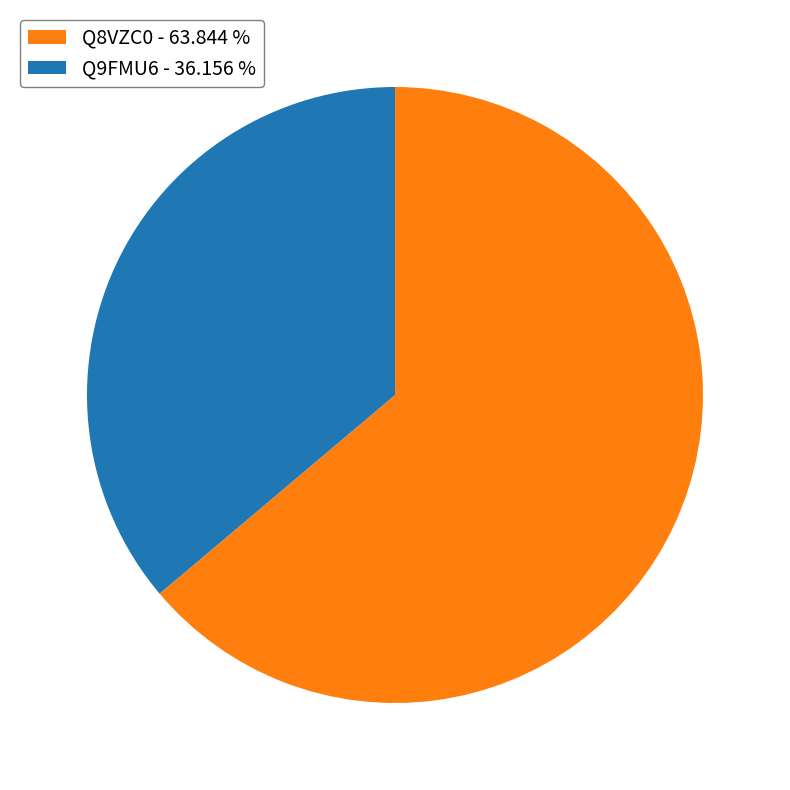

Which slice is the smallest?

Q9FMU6